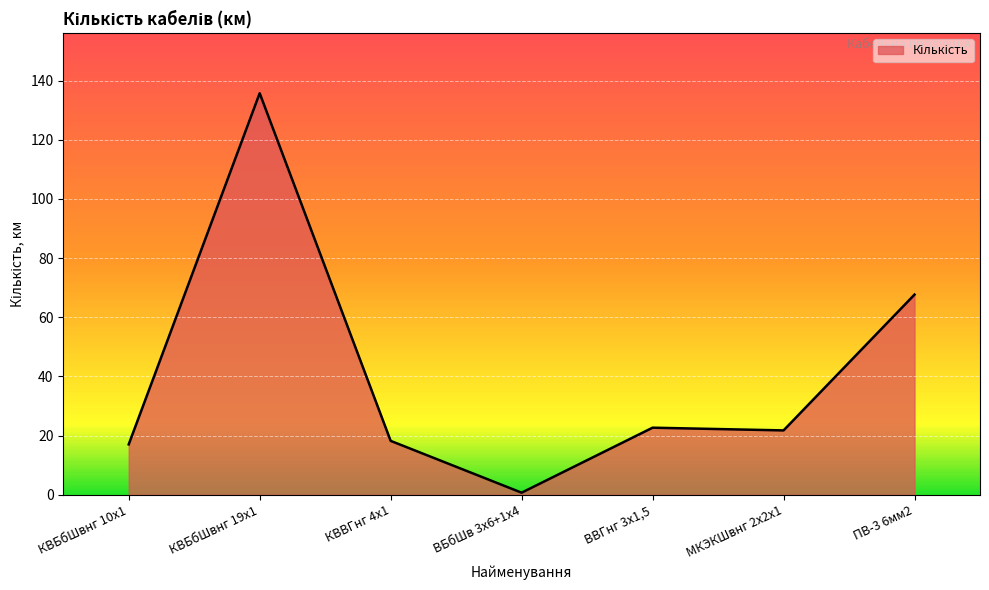

What is the ratio of the value at ПВ-3 6мм2 to the value at КВБбШвнг 10х1?

4.0